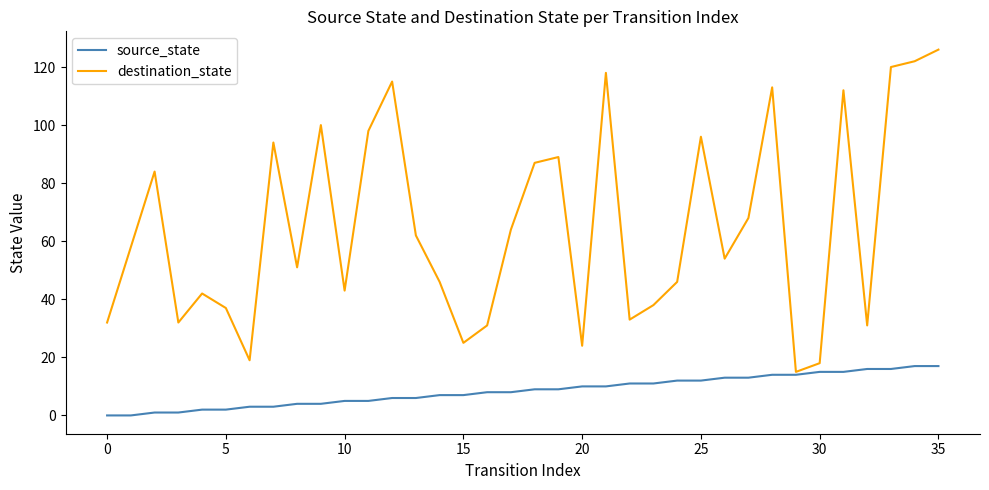

What is the minimum value for destination_state?

15